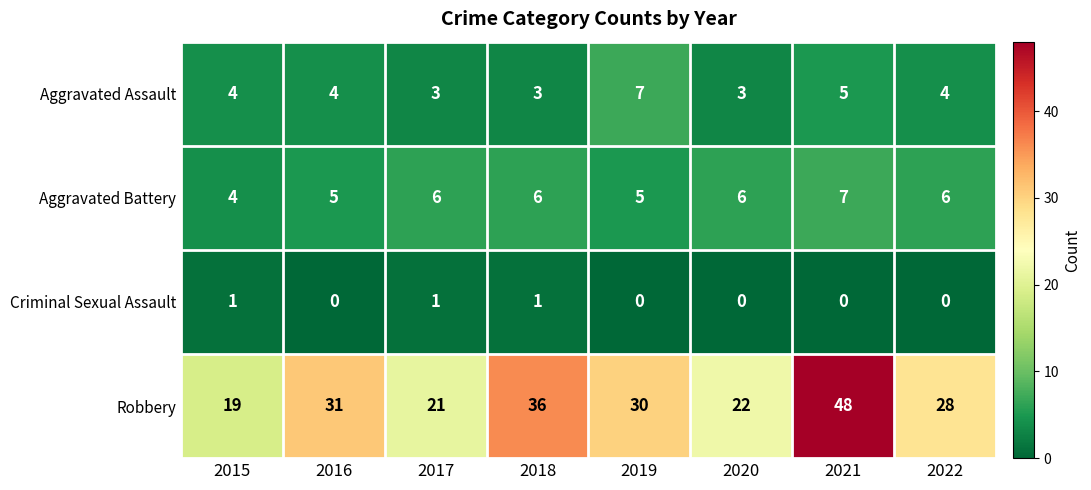

The value of Aggravated Battery at 2017 is 10. True or false?

False